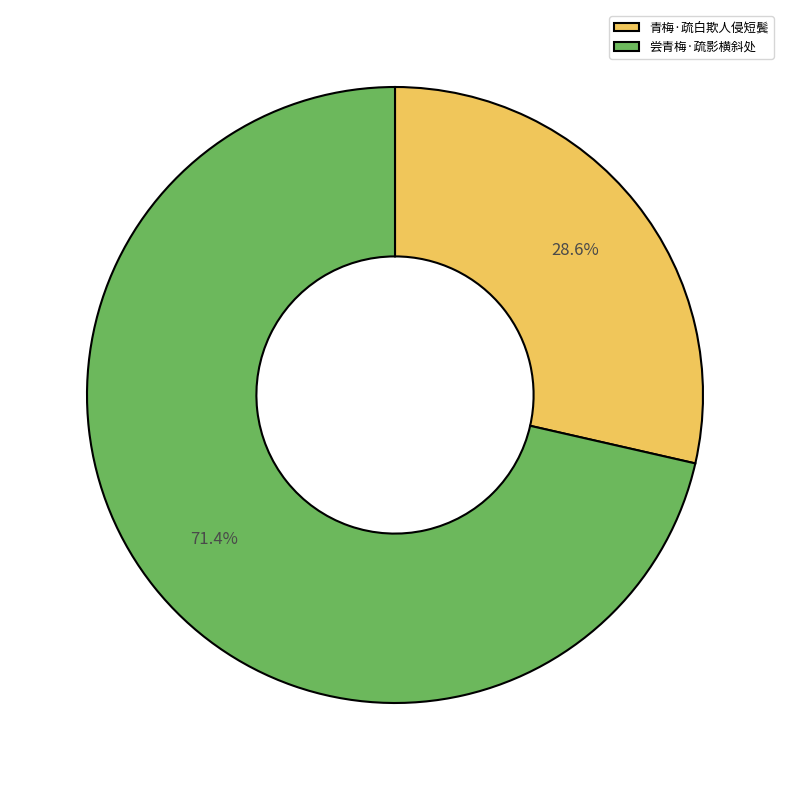

What is the smallest slice in the pie chart?

青梅·疏白欺人侵短鬓